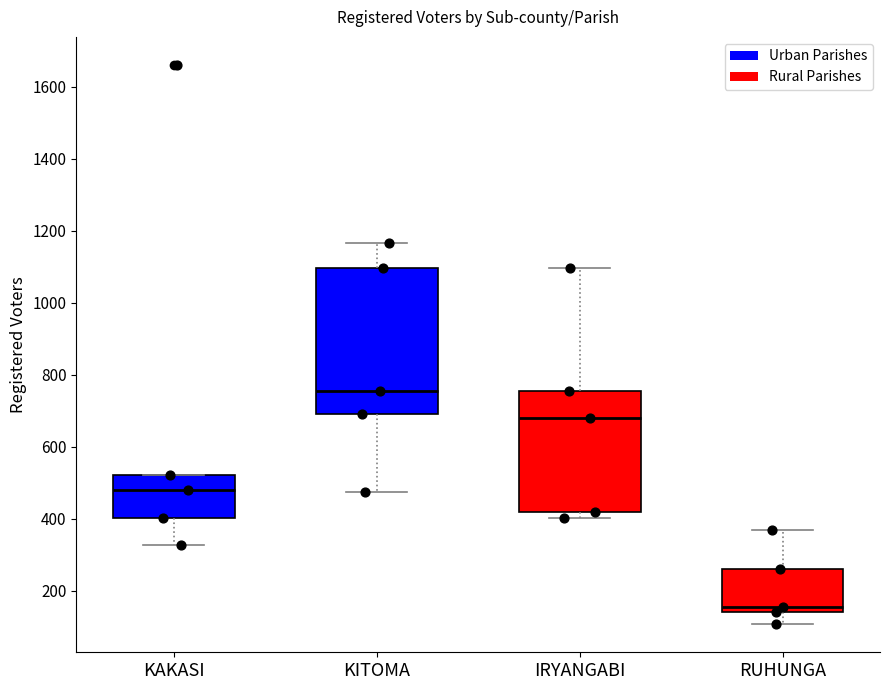

Reading left to right, read every box against the y-axis: the position of its median line, the range the box covers, and the ends of its whiskers. The values are not printed on the chart, so give them approximately, as read against the axis.

KAKASI: median 480, box 400 to 520, whiskers 320 to 520
KITOMA: median 760, box 700 to 1100, whiskers 480 to 1160
IRYANGABI: median 680, box 420 to 760, whiskers 400 to 1100
RUHUNGA: median 160, box 140 to 260, whiskers 100 to 380